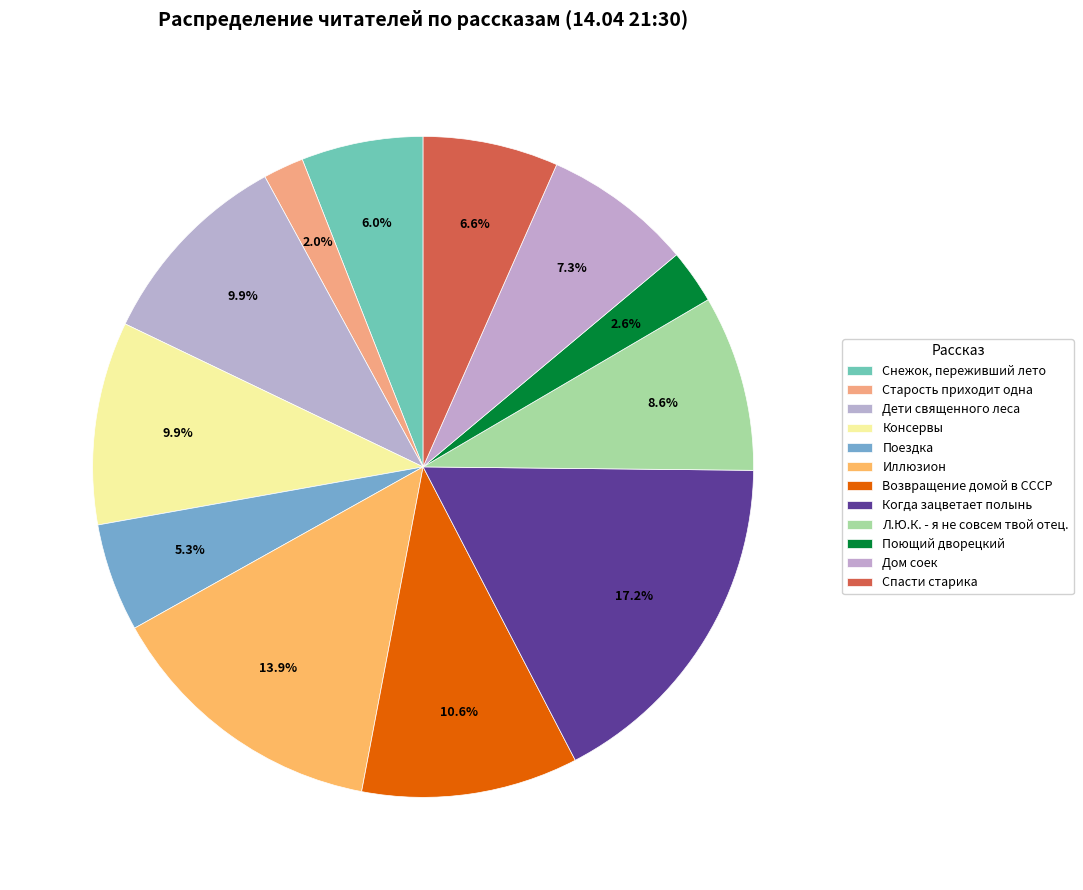

Is it true that Поездка is 5% of the pie?

True